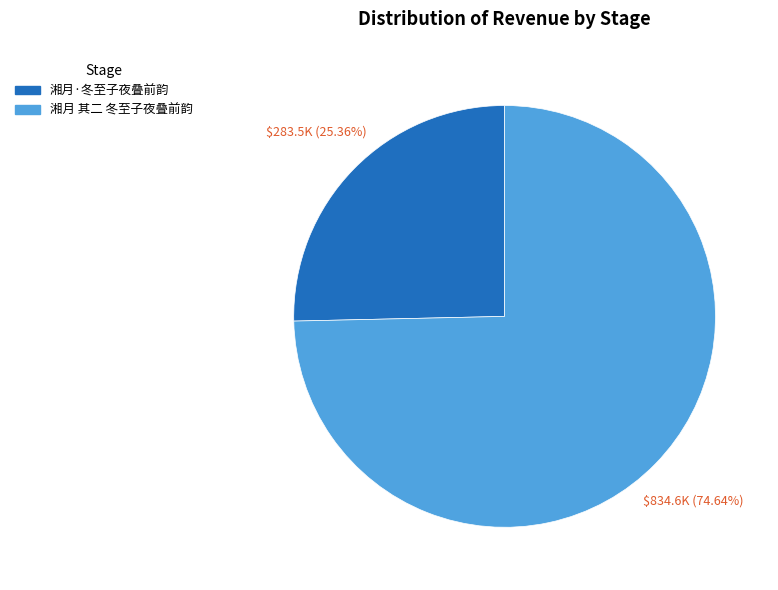

True or false: 湘月·冬至子夜叠前韵 accounts for 14% of the total.

False